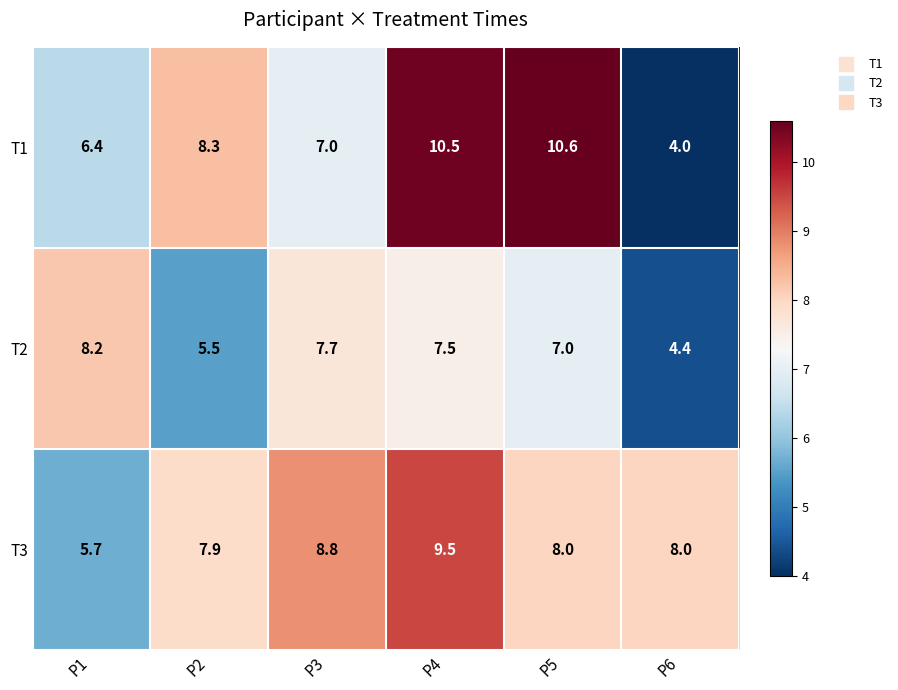

Which category has the highest value across all series?

P5